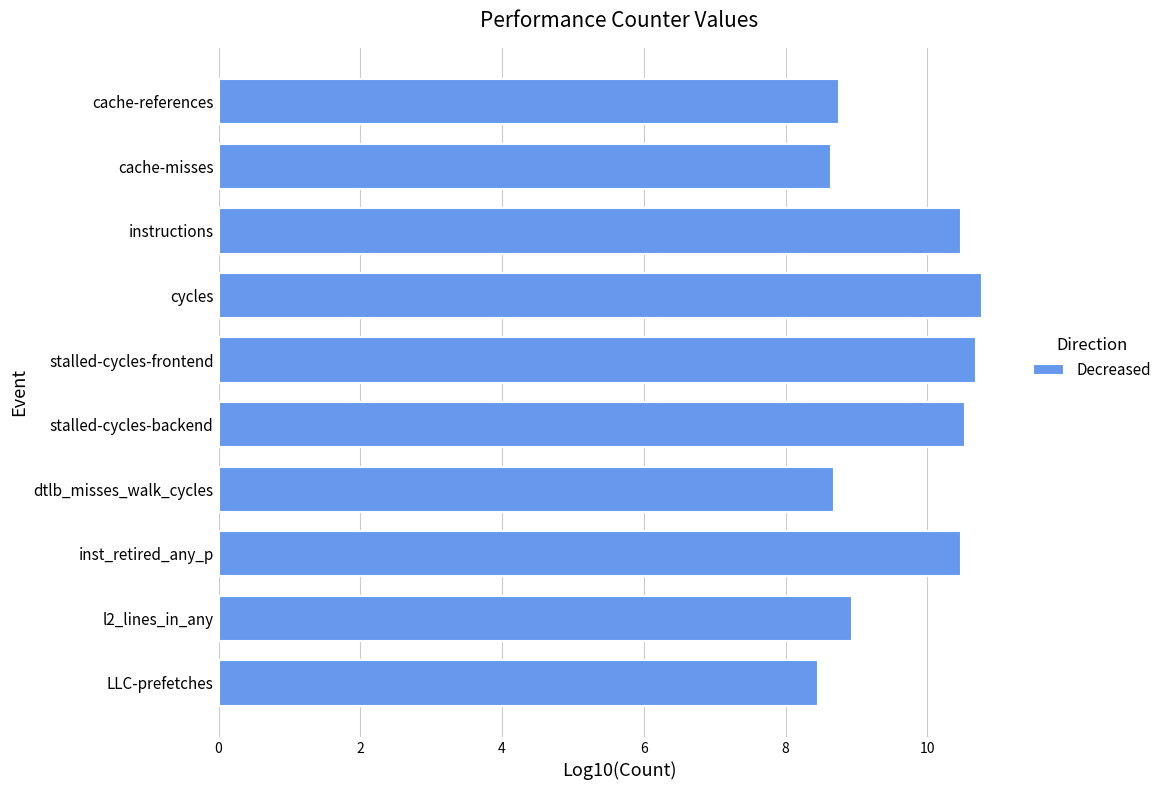

What is the change in value from inst_retired_any_p to LLC-prefetches?

-2.0